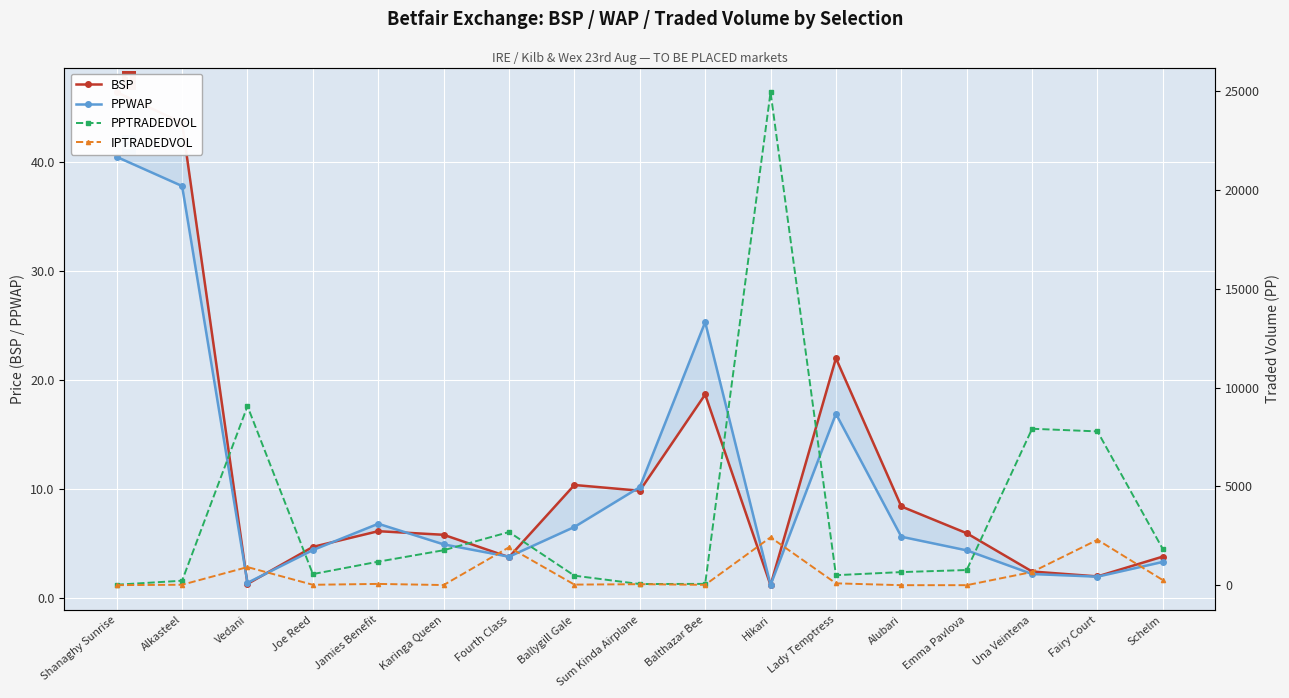

List the labels in order of PPTRADEDVOL value, smallest first.

Shanaghy Sunrise, Sum Kinda Airplane, Balthazar Bee, Alkasteel, Ballygill Gale, Lady Temptress, Joe Reed, Alubari, Emma Pavlova, Jamies Benefit, Karinga Queen, Schelm, Fourth Class, Fairy Court, Una Veintena, Vedani, Hikari